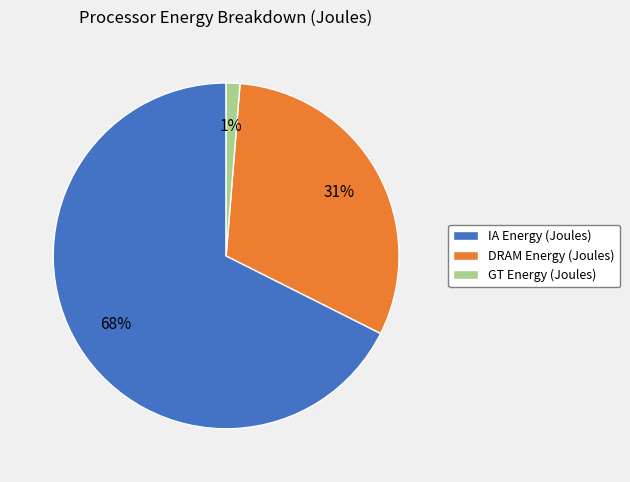

Is it true that GT Energy (Joules) is 11% of the pie?

False